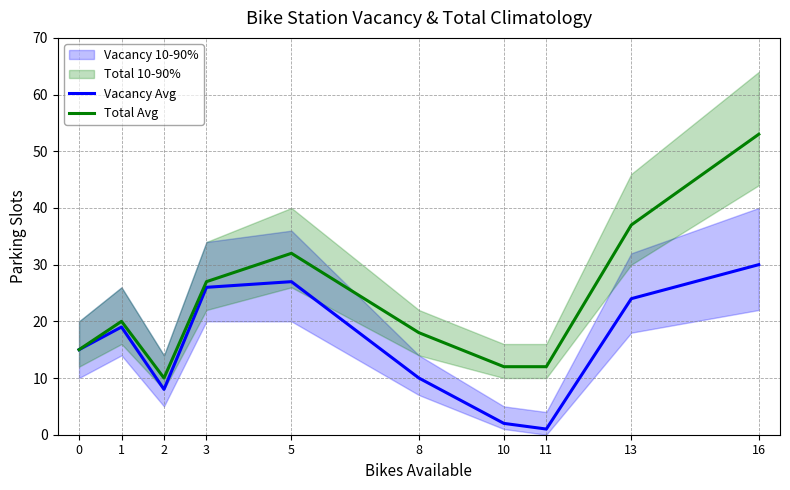

What is the difference between the maximum and minimum values in the Total Avg series?

43